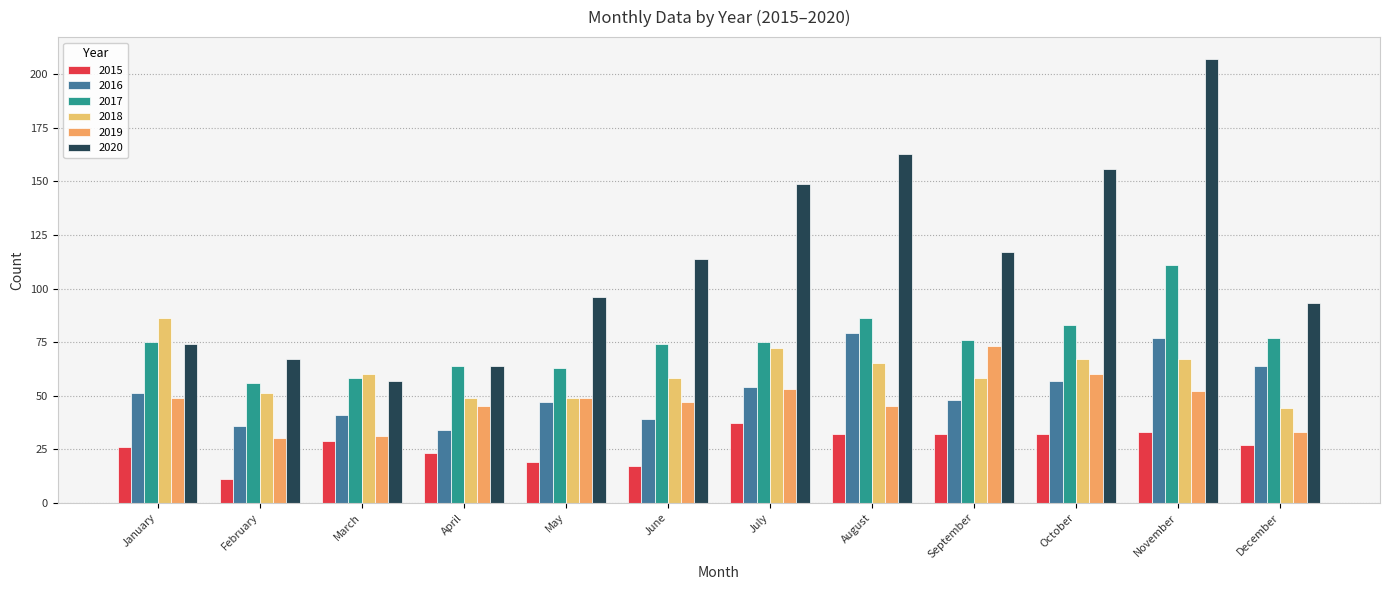

What is the smallest value displayed?

11